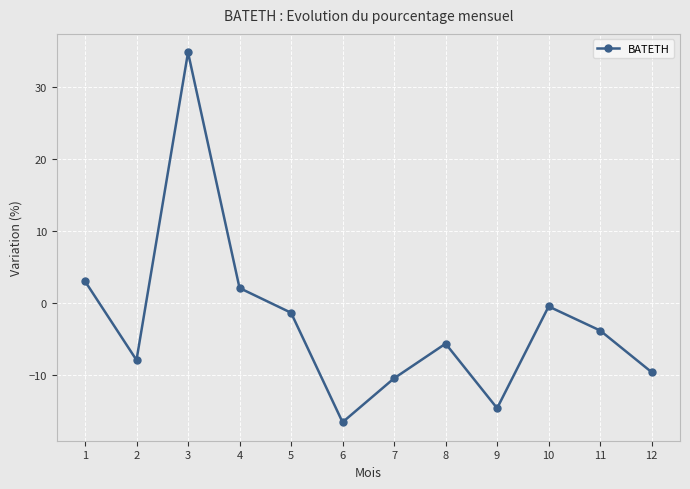

Reading left to right, transcribe all the data shown in this chart.

1=3.0	2=-7.9	3=34.8	4=2.1	5=-1.4	6=-16.6	7=-10.5	8=-5.7	9=-14.6	10=-0.5	11=-3.8	12=-9.6